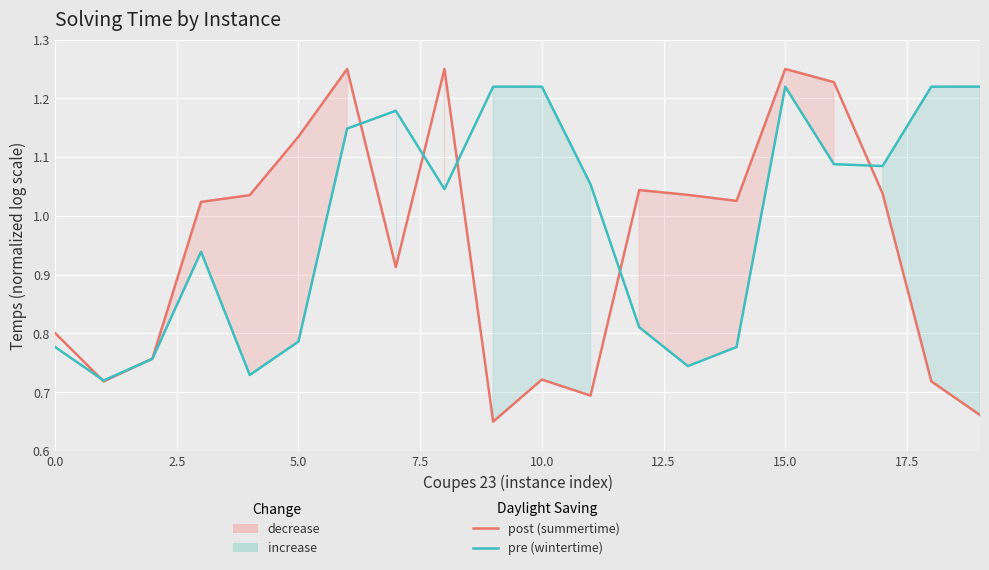

How many lines are shown in the chart?

2